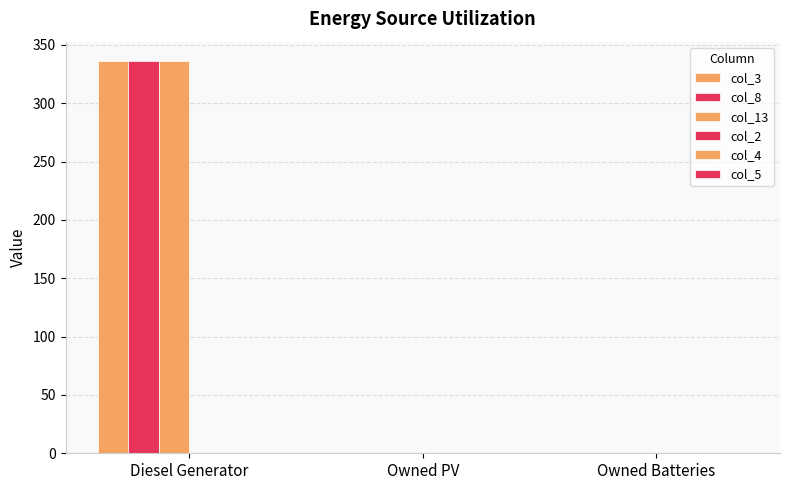

Count the number of categories in the chart.

3